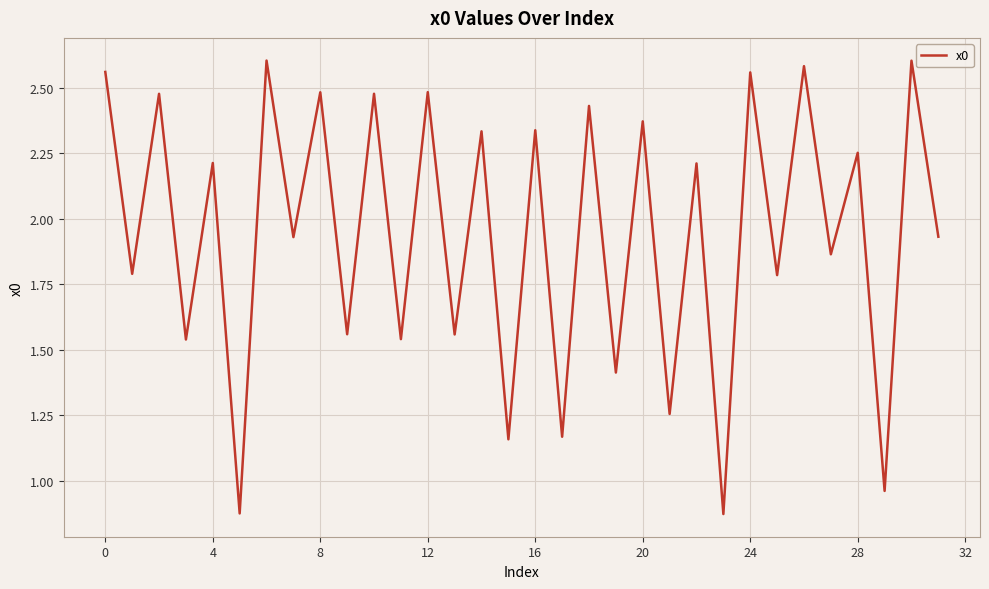

What is the difference between the maximum and minimum values?

1.7